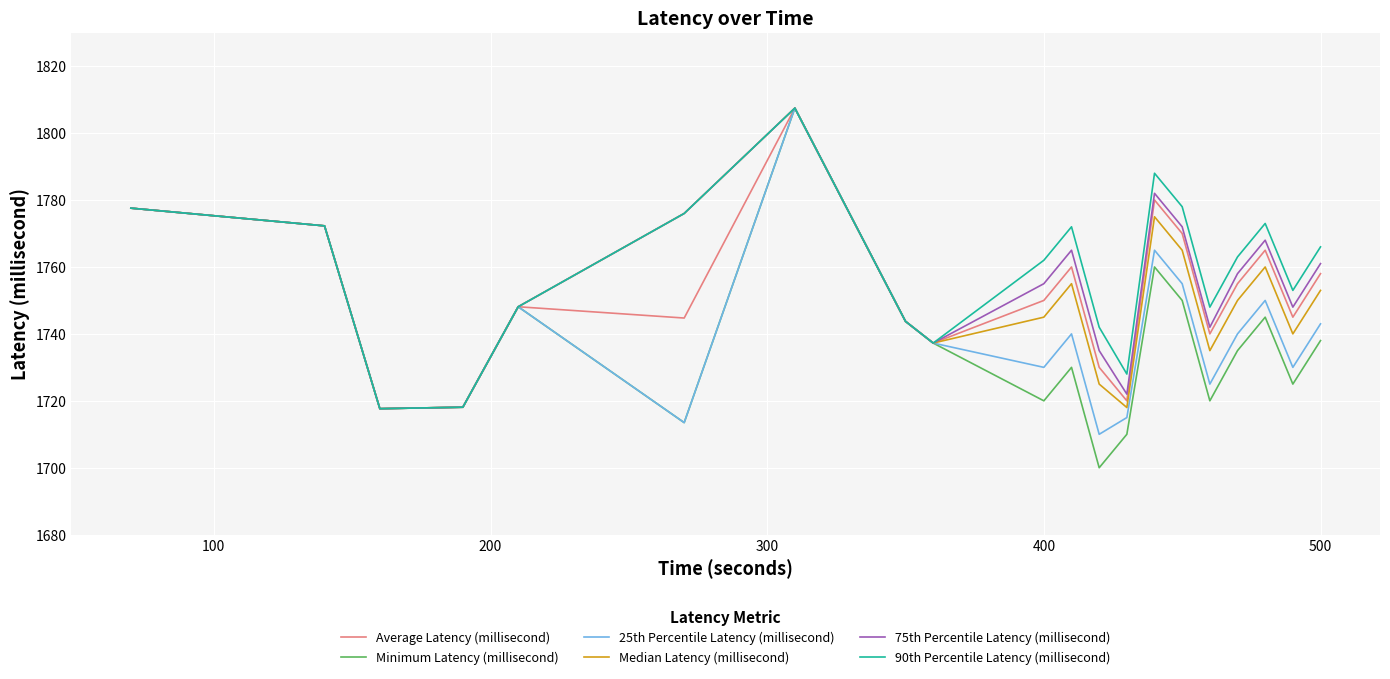

Which series has the widest spread of values?

Minimum Latency (millisecond)